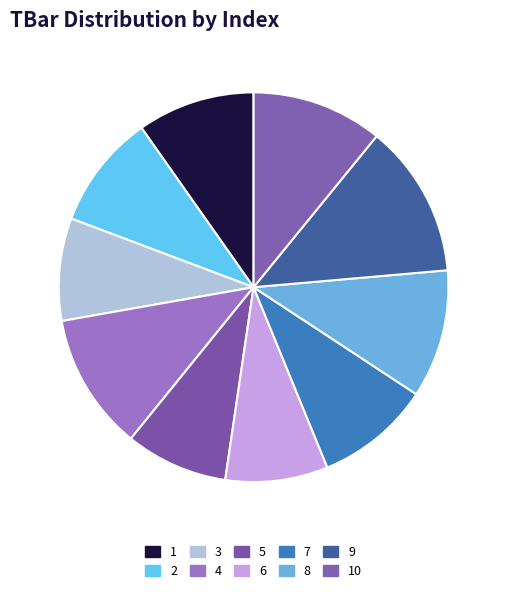

To the nearest percent, what percentage of the pie is 9?

13%